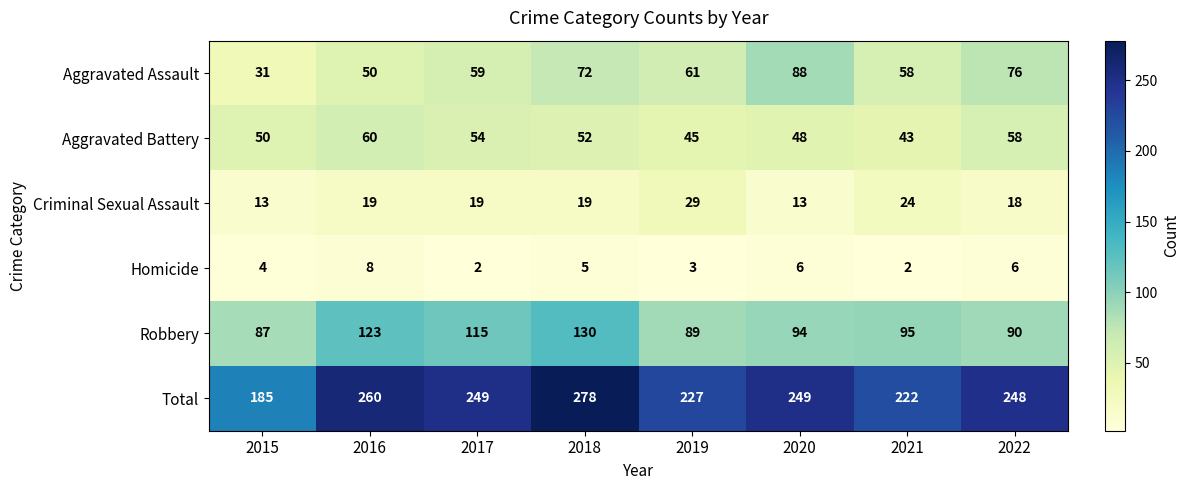

List the series in order of their peak value, highest first.

Total, Robbery, Aggravated Assault, Aggravated Battery, Criminal Sexual Assault, Homicide